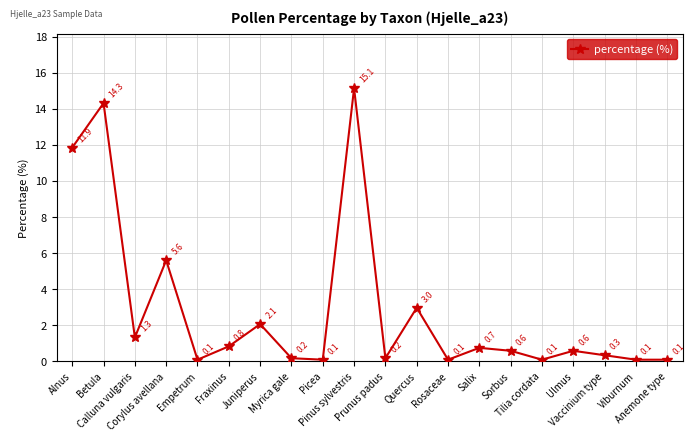

Reading left to right, what are all the values shown in this chart?

Alnus=11.9	Betula=14.3	Calluna vulgaris=1.3	Corylus avellana=5.6	Empetrum=0.1	Fraxinus=0.8	Juniperus=2.1	Myrica gale=0.2	Picea=0.1	Pinus sylvestris=15.1	Prunus padus=0.2	Quercus=3.0	Rosaceae=0.1	Salix=0.7	Sorbus=0.6	Tilia cordata=0.1	Ulmus=0.6	Vaccinium type=0.3	Viburnum=0.1	Anemone type=0.1